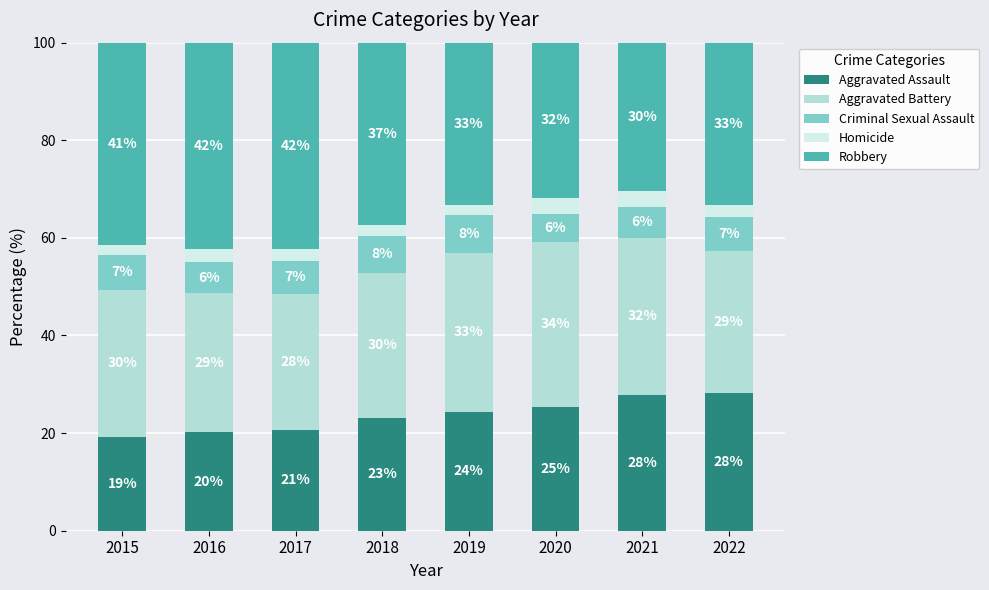

Rank the series by their maximum value, from lowest to highest.

Homicide, Criminal Sexual Assault, Aggravated Assault, Aggravated Battery, Robbery